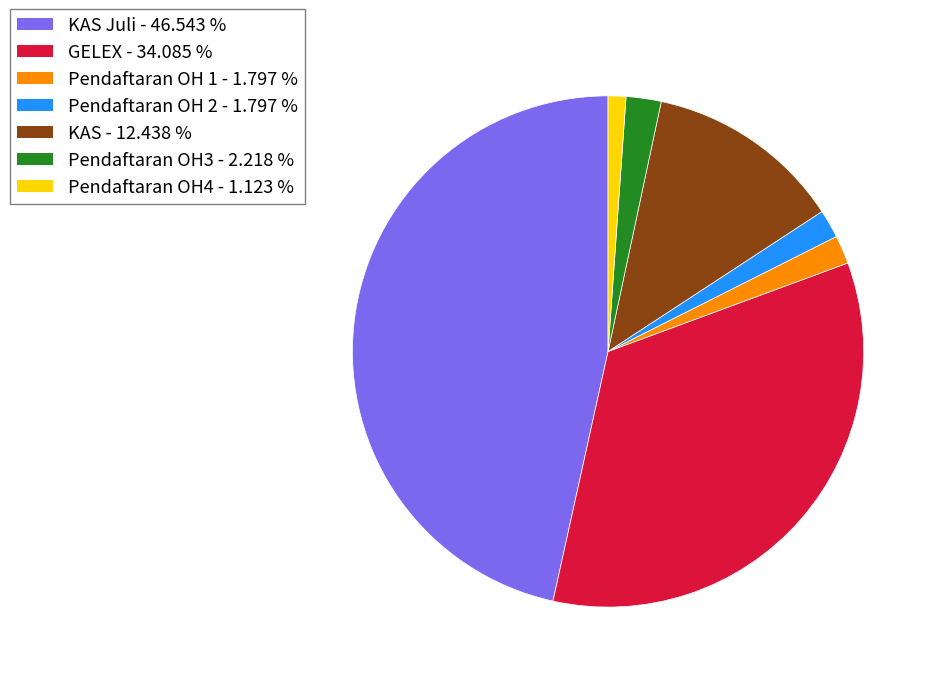

Is there a majority slice in this chart?

No